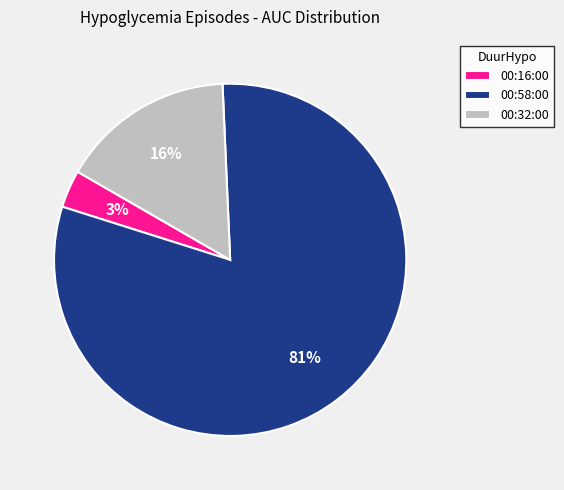

Is the sum of 00:16:00 and 00:32:00 greater than half?

No